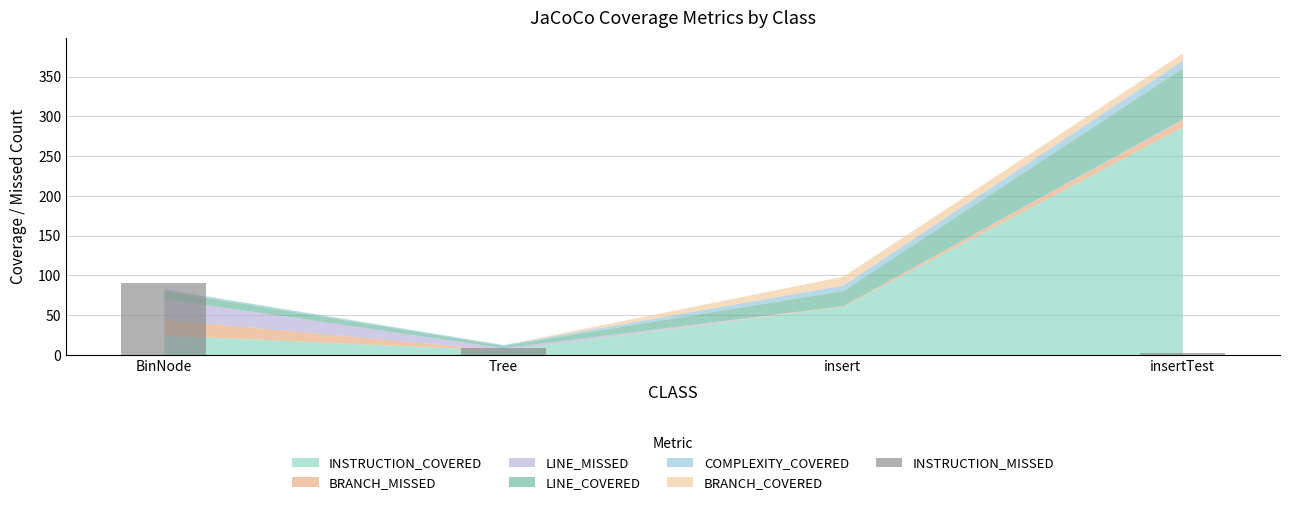

What is the difference between the values at BinNode and Tree?

82